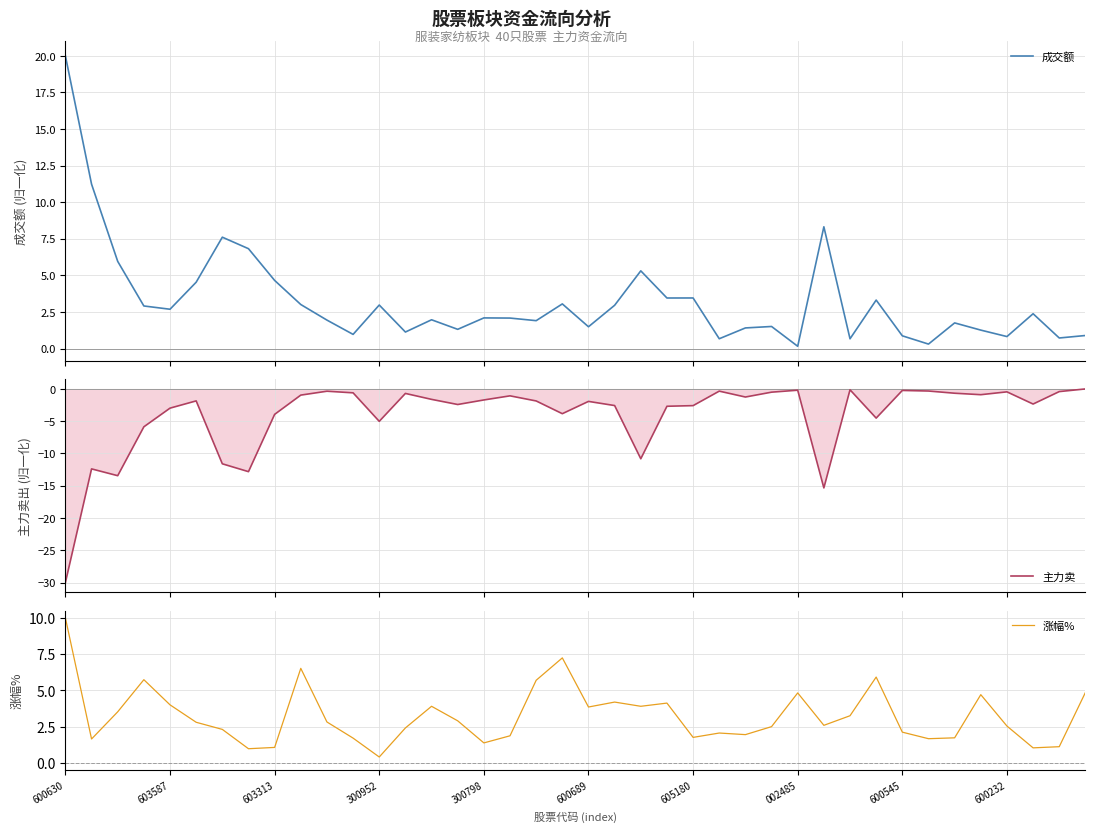

In 成交额, how many points are lower than both neighbors (excluding endpoints)?

13